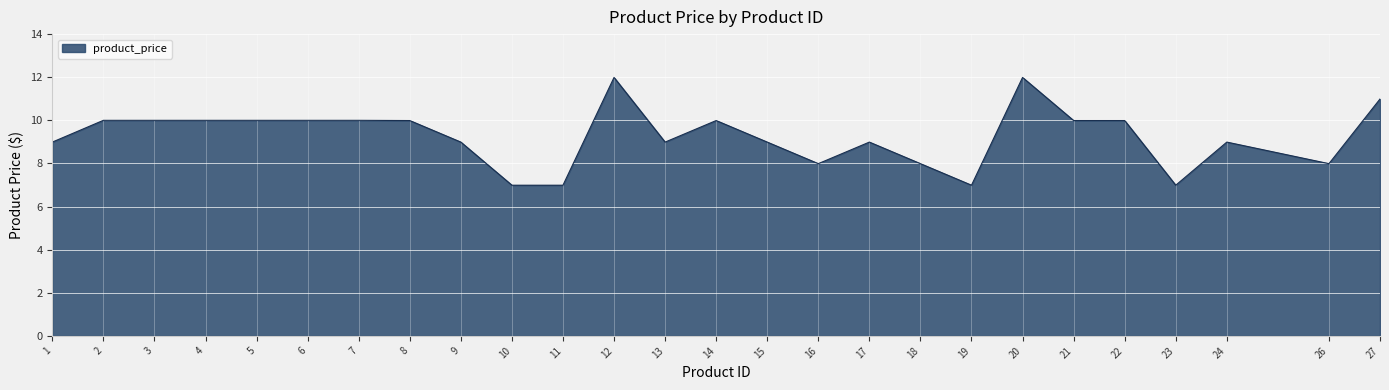

The chart shows a value of 3.3 at 10. True or false?

False